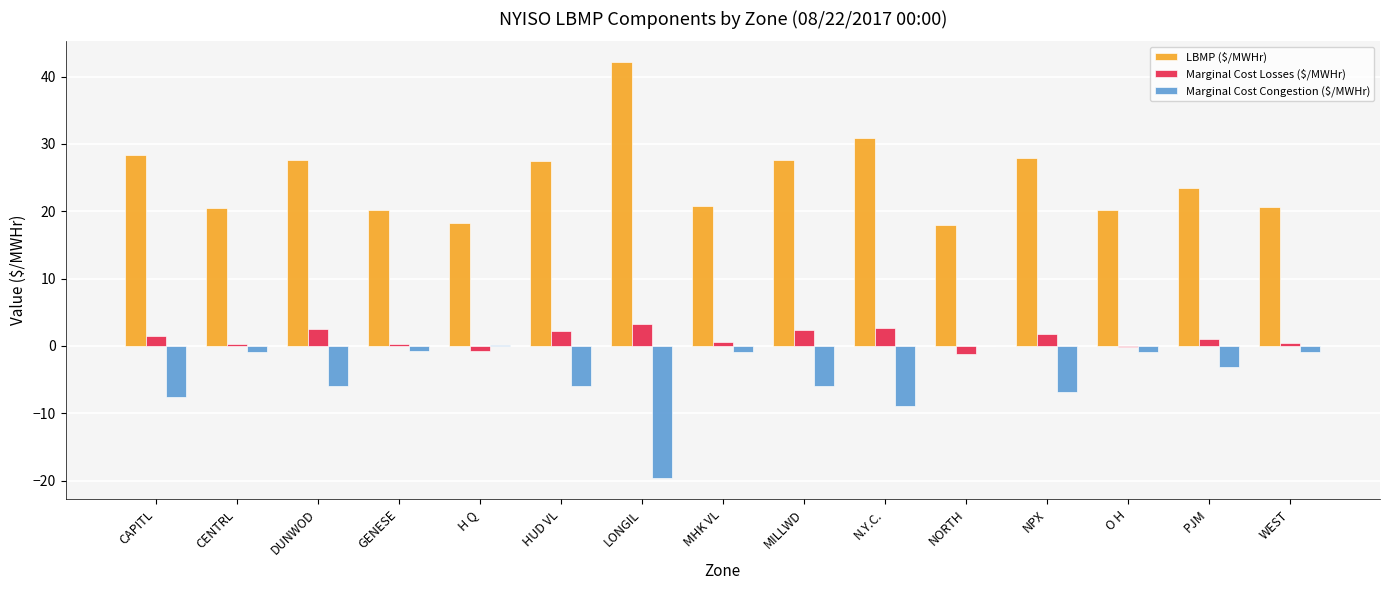

What is the sum of all Marginal Cost Losses ($/MWHr) values?

16.7